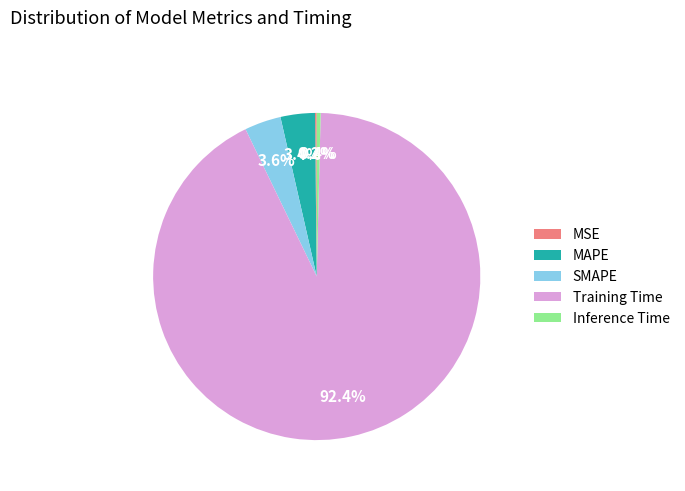

How much of the chart is everything except Training Time?

7.6%